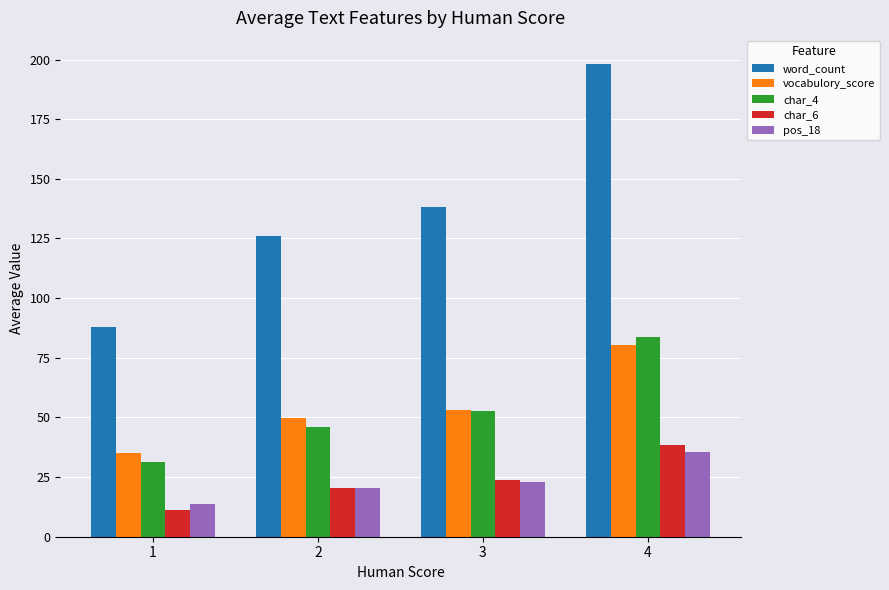

Where is vocabulory_score nearest to the value 57?

3